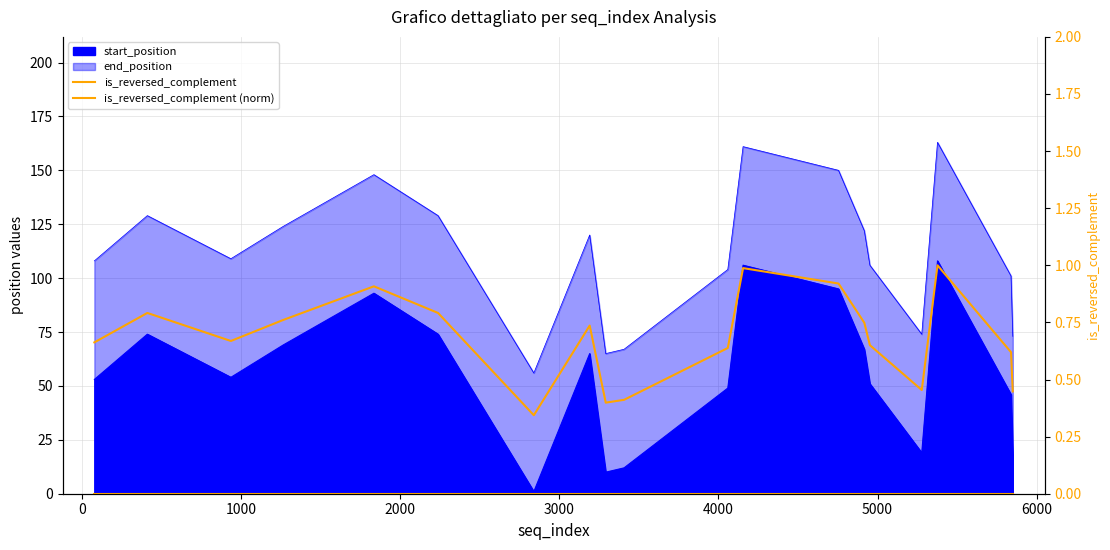

What is the difference between the second highest and second lowest values in the is_reversed_complement (norm) series?

0.6